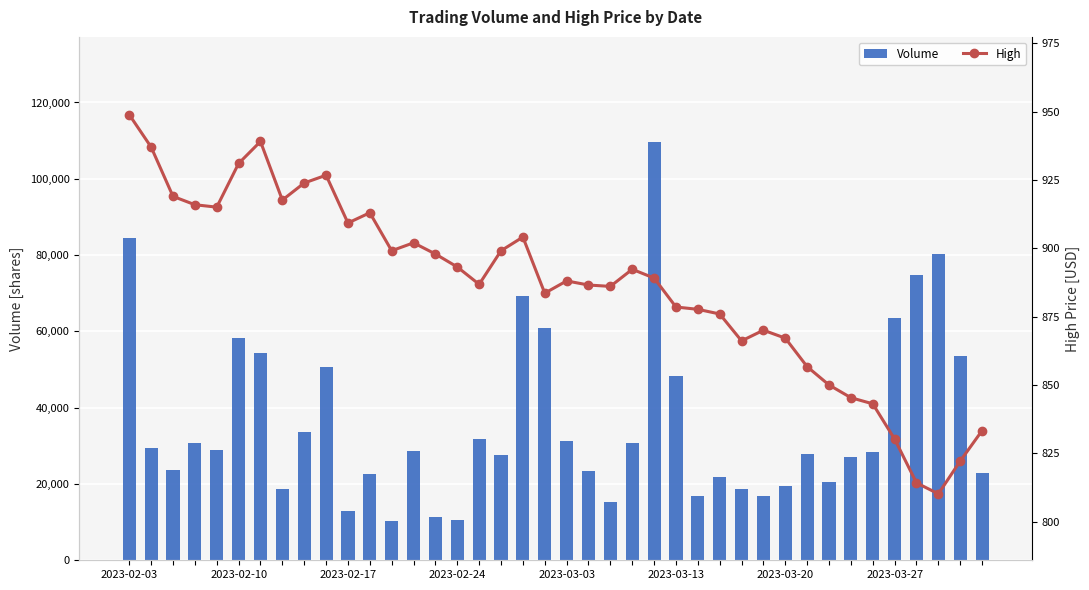

What is the lowest value of the Volume series?

10362